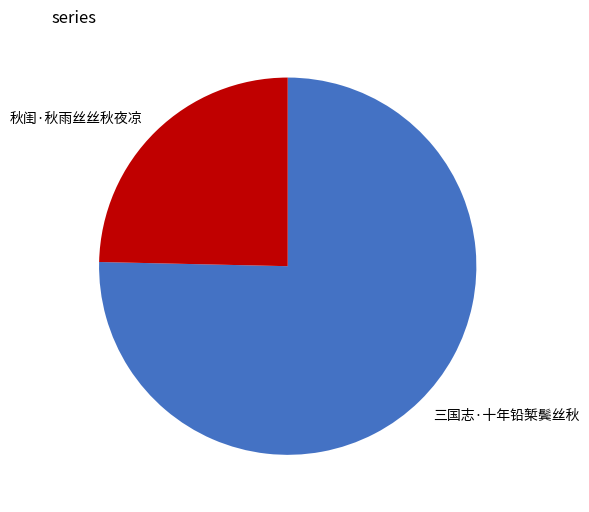

Is it true that 秋闺·秋雨丝丝秋夜凉 is 14% of the pie?

False